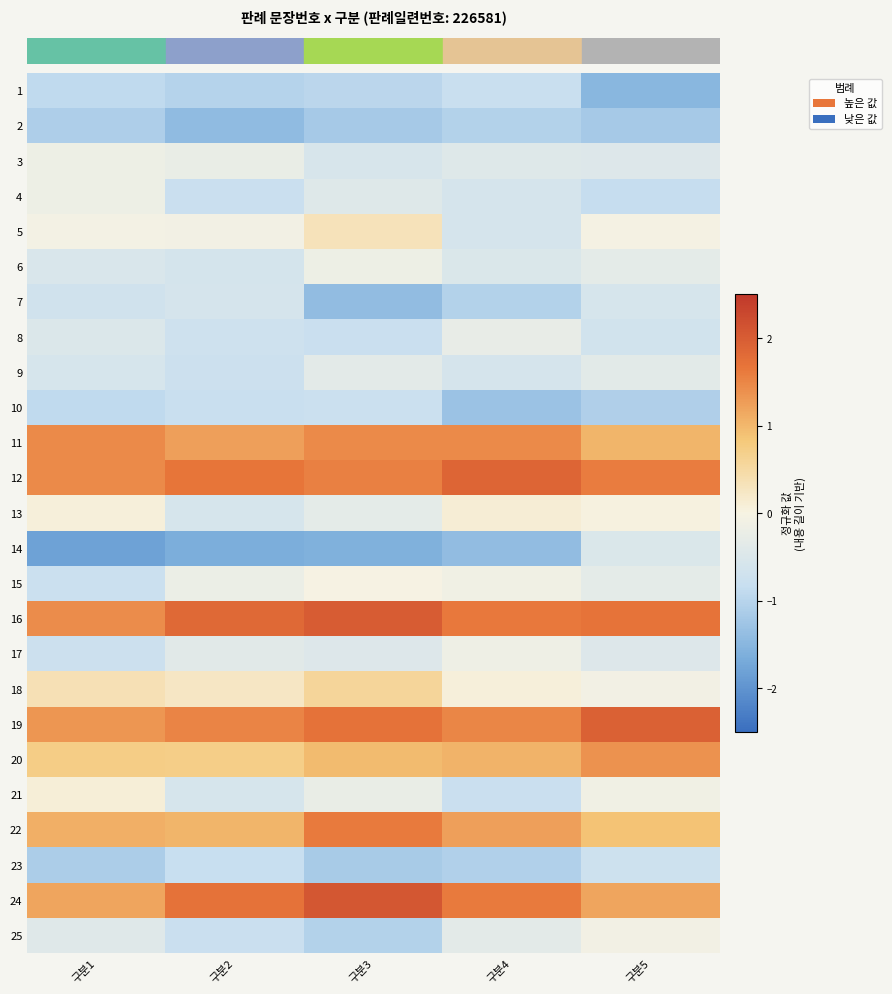

Reading right to left, extract all data points from this chart.

row_0: -1.5	-0.8	-1.0	-1.0	-0.9
row_1: -1.2	-1.0	-1.2	-1.4	-1.1
row_2: -0.5	-0.4	-0.6	-0.2	-0.2
row_3: -0.9	-0.6	-0.4	-0.8	-0.2
row_4: -0.0	-0.6	0.3	-0.1	-0.1
row_5: -0.3	-0.5	-0.2	-0.6	-0.5
row_6: -0.6	-1.0	-1.4	-0.6	-0.7
row_7: -0.7	-0.3	-0.8	-0.7	-0.5
row_8: -0.4	-0.6	-0.3	-0.8	-0.6
row_9: -1.1	-1.3	-0.8	-0.8	-0.9
row_10: 1.0	1.5	1.5	1.2	1.5
row_11: 1.6	1.9	1.5	1.7	1.5
row_12: 0.0	0.1	-0.3	-0.6	0.1
row_13: -0.5	-1.4	-1.6	-1.6	-1.8
row_14: -0.3	-0.1	-0.0	-0.2	-0.8
row_15: 1.7	1.6	2.0	1.8	1.4
row_16: -0.5	-0.1	-0.5	-0.4	-0.7
row_17: -0.1	0.1	0.6	0.2	0.4
row_18: 1.9	1.5	1.7	1.5	1.3
row_19: 1.4	1.0	1.0	0.7	0.7
row_20: -0.1	-0.8	-0.2	-0.6	0.1
row_21: 0.9	1.2	1.6	1.0	1.1
row_22: -0.7	-1.1	-1.2	-0.8	-1.1
row_23: 1.2	1.6	2.1	1.7	1.2
row_24: -0.1	-0.3	-1.0	-0.8	-0.4